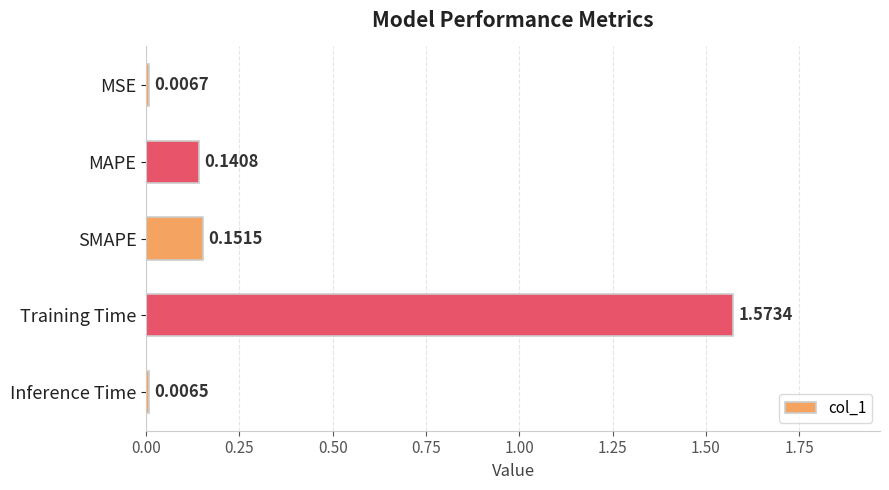

What is the sum of the values at MAPE and Training Time?

1.7